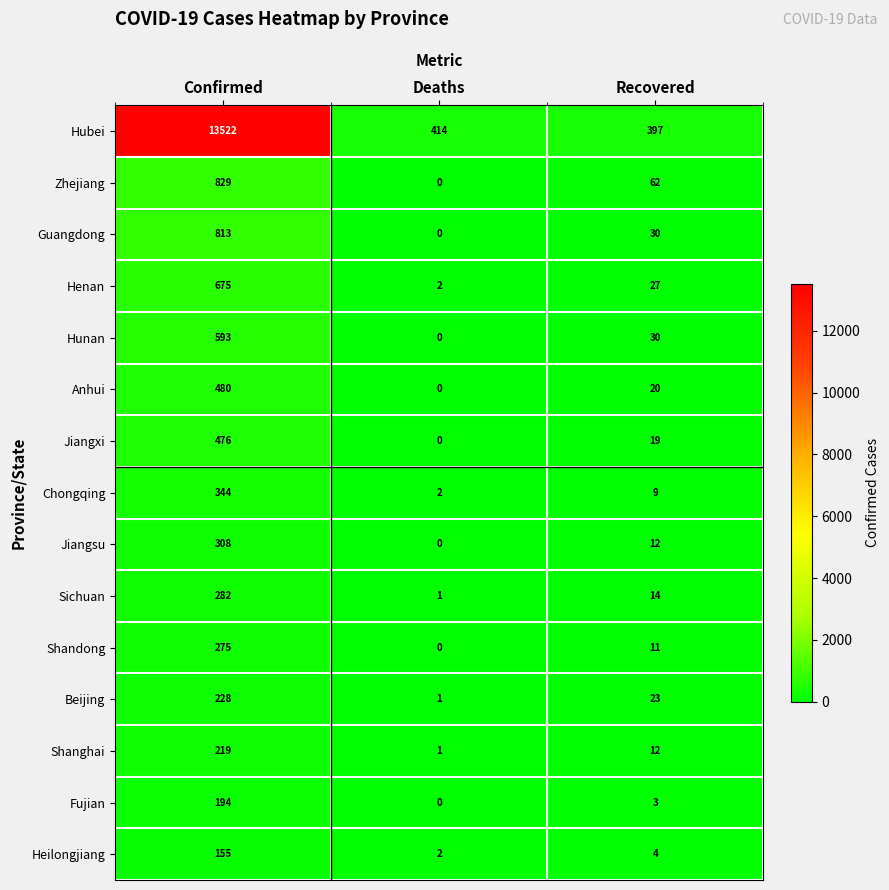

Which series changed the most between Confirmed and Recovered?

Hubei